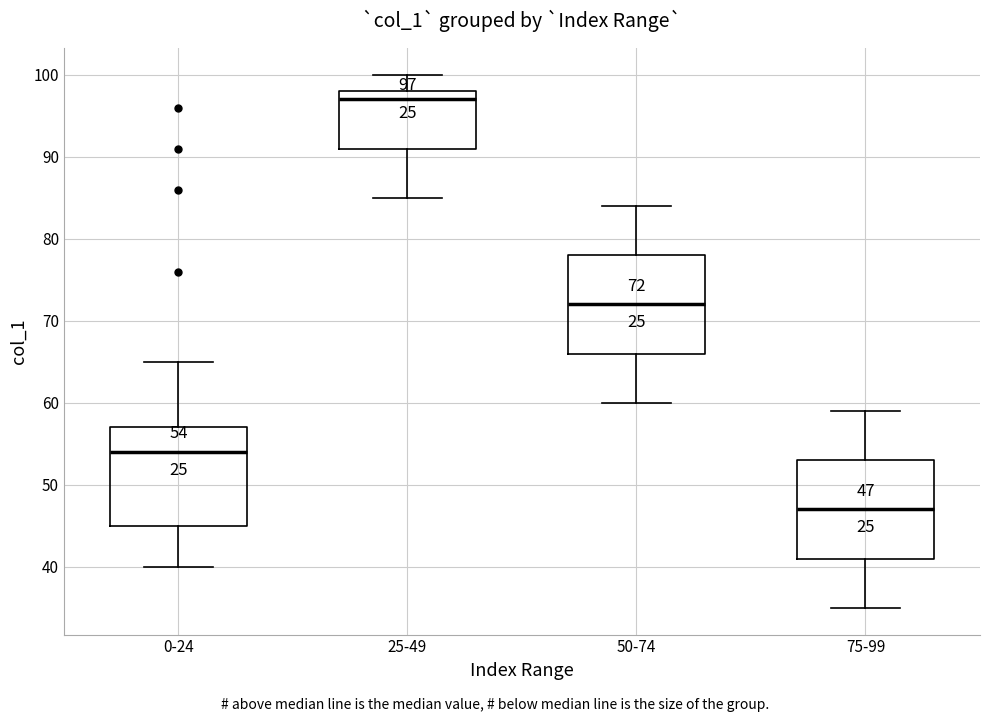

Which box has the highest median line?

25-49